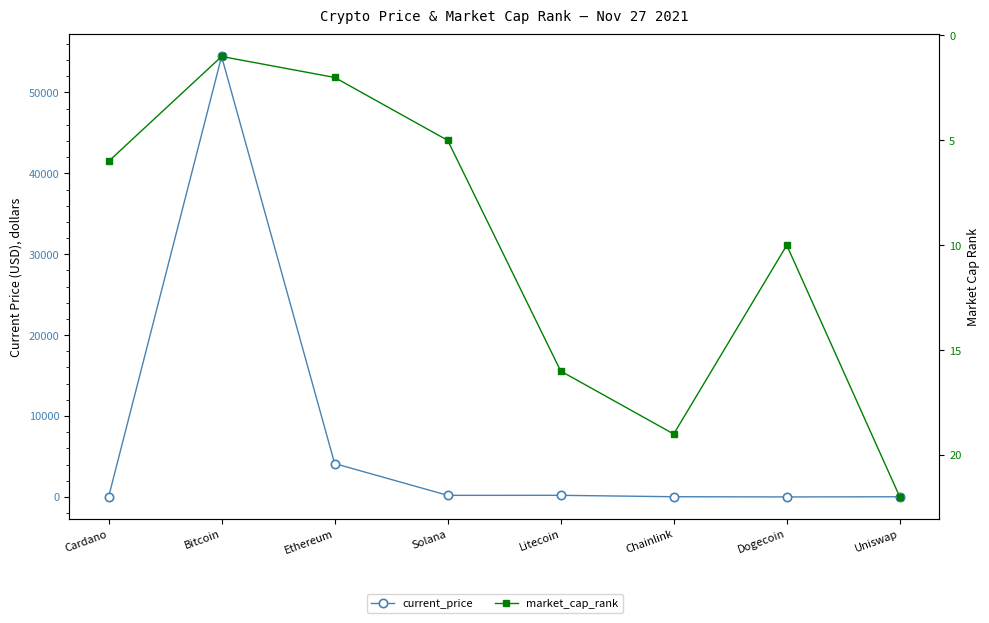

How many interior local valleys does the market_cap_rank series have?

2